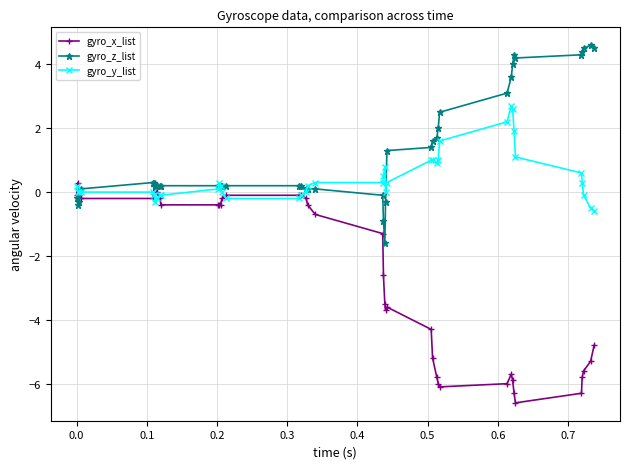

What is the difference between the maximum and minimum values in the gyro_y_list series?

3.3